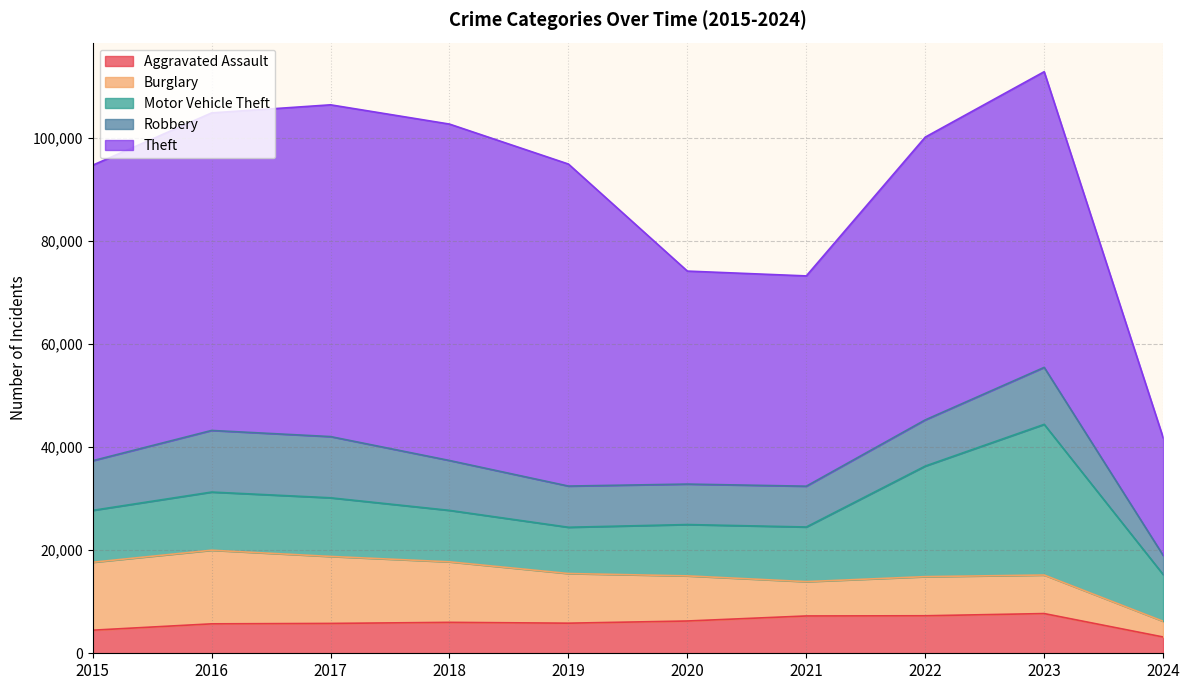

What is the sum of all Theft values?

528388